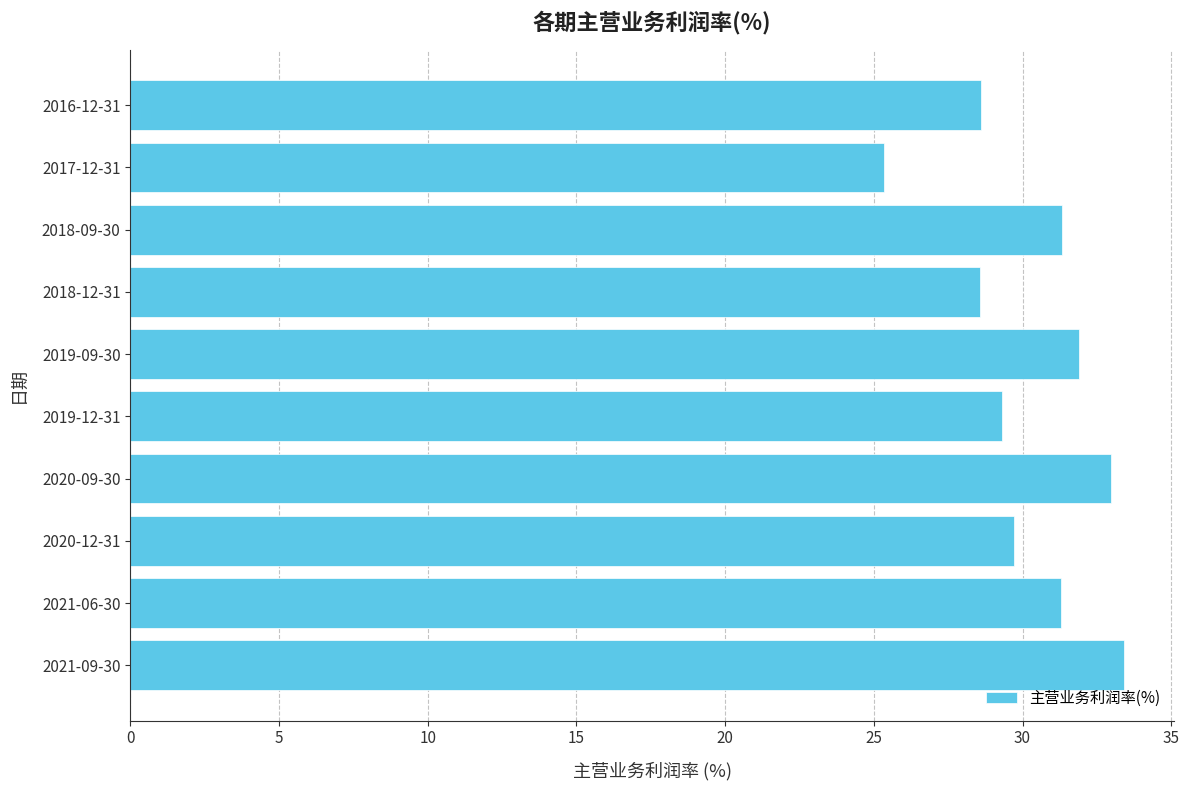

Reading top to bottom, transcribe all the data shown in this chart.

2016-12-31=28.6	2017-12-31=25.3	2018-09-30=31.3	2018-12-31=28.6	2019-09-30=31.9	2019-12-31=29.3	2020-09-30=33.0	2020-12-31=29.7	2021-06-30=31.3	2021-09-30=33.4